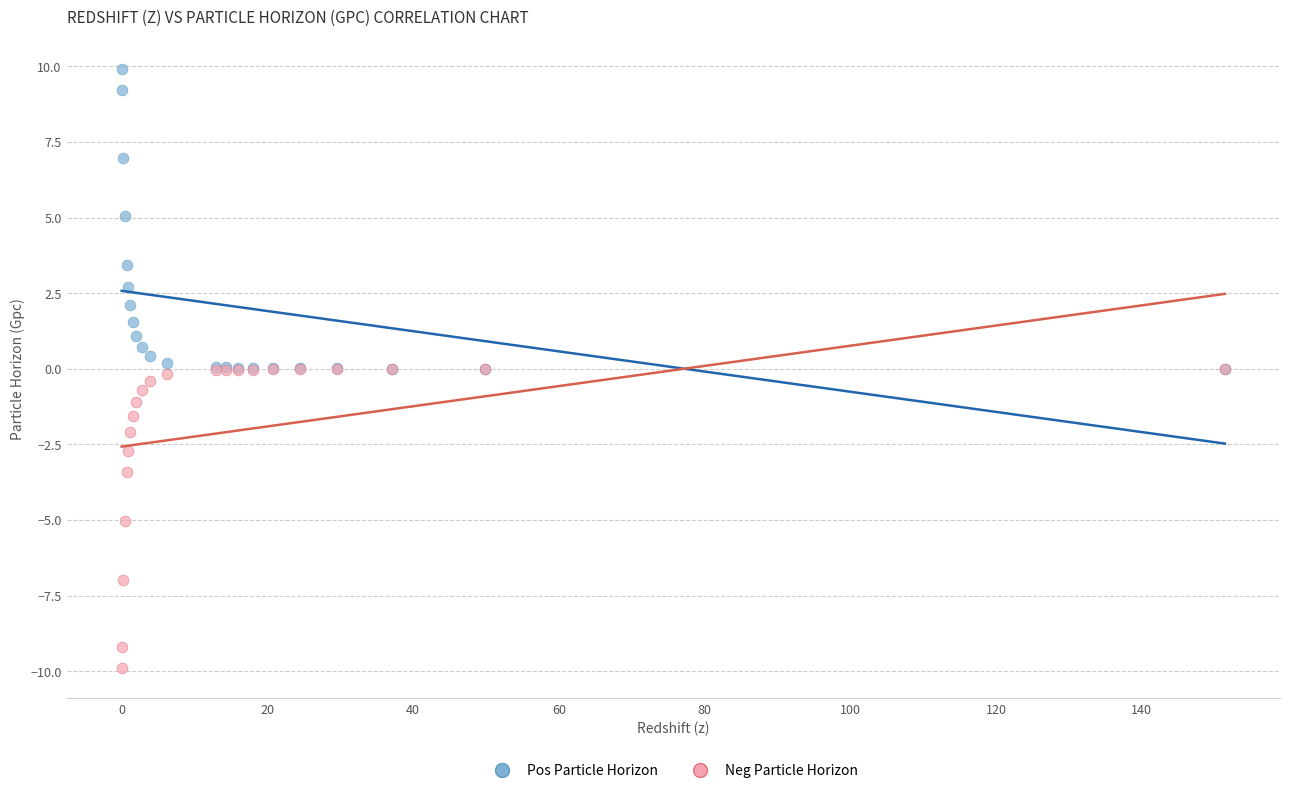

Which series contains the lowest Y value?

Neg Particle Horizon